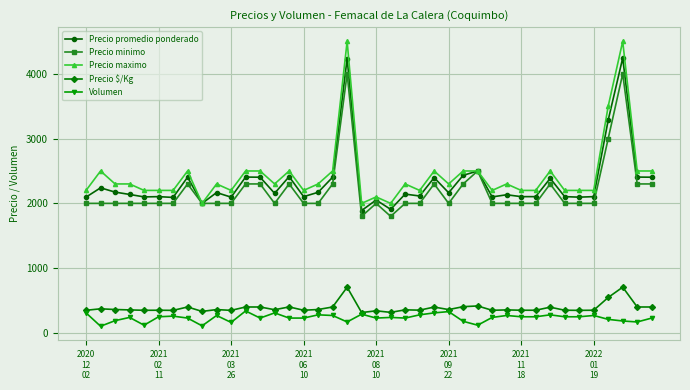

What is the highest value of the Volumen series?

340